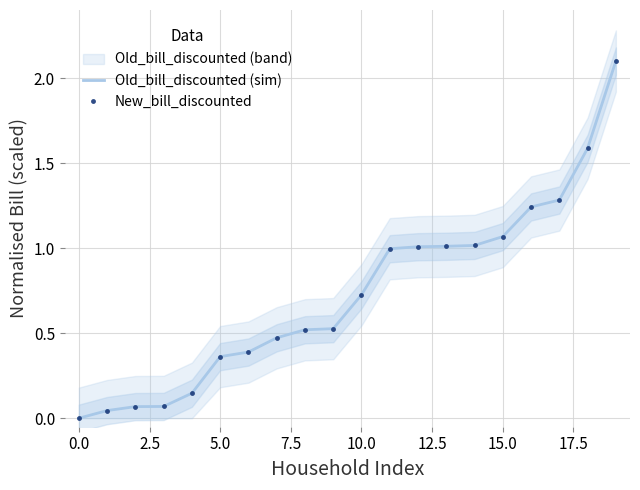

Reading left to right, transcribe all the data shown in this chart.

Old_bill_discounted (sim): 0.0	0.0	0.1	0.1	0.1	0.4	0.4	0.5	0.5	0.5	0.7	1.0	1.0	1.0	1.0	1.1	1.2	1.3	1.6	2.1
New_bill_discounted: 0.0	0.0	0.1	0.1	0.1	0.4	0.4	0.5	0.5	0.5	0.7	1.0	1.0	1.0	1.0	1.1	1.2	1.3	1.6	2.1